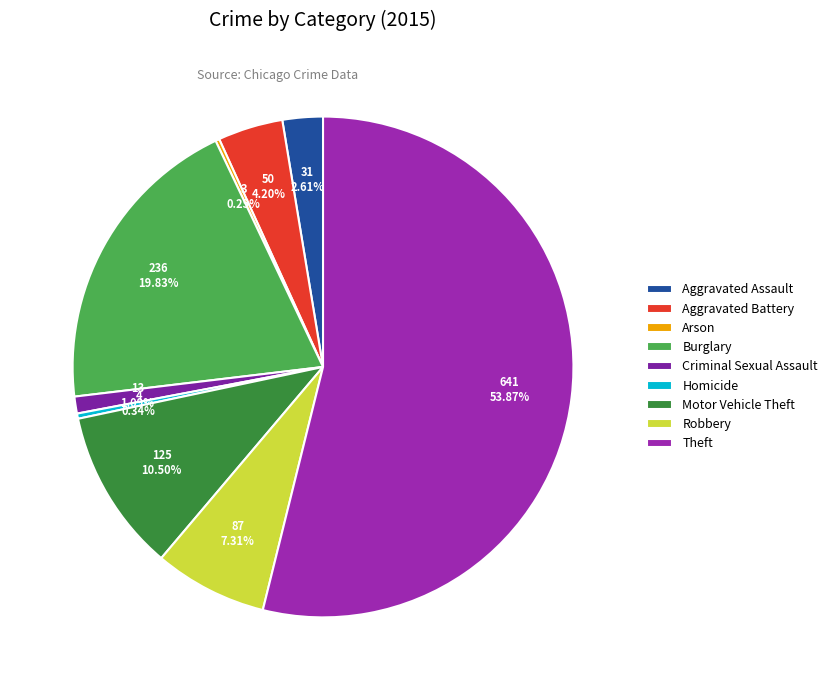

What percentage is the Burglary slice, to the nearest percent?

20%